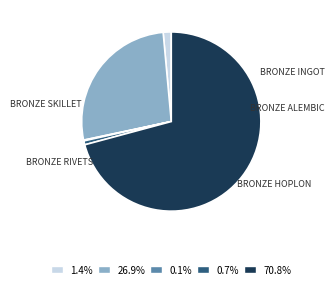

Is there a majority slice in this chart?

Yes